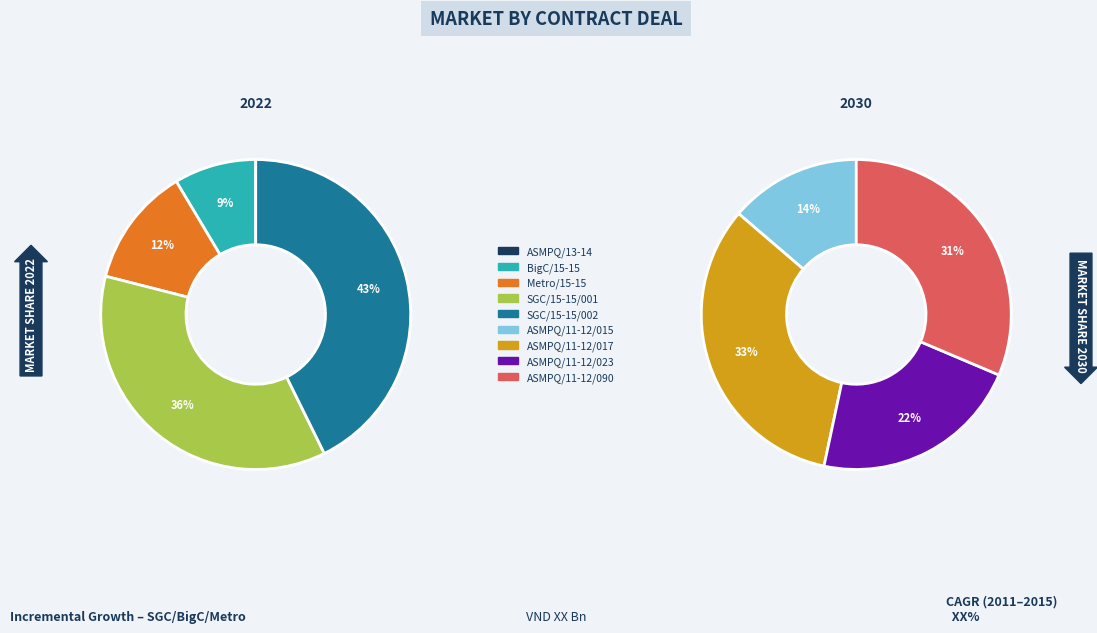

Does ASMPQ/11-12/023 account for over 50% of the chart?

No